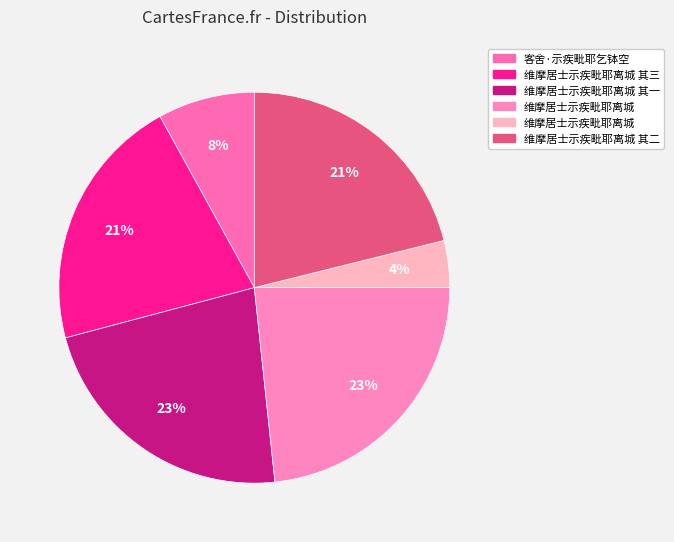

What is the largest slice in the pie chart?

维摩居士示疾毗耶离城